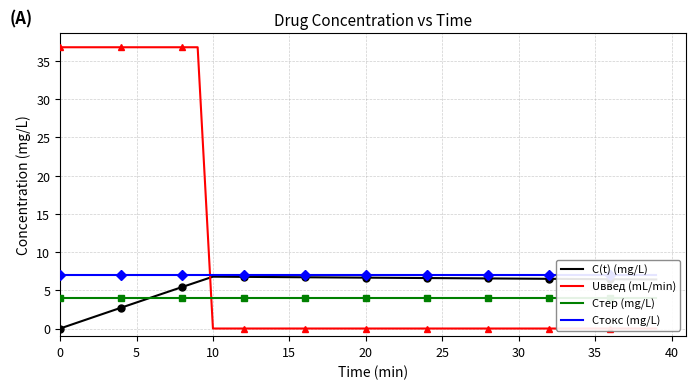

Rank the series by their maximum value, from lowest to highest.

Cтер (mg/L), C(t) (mg/L), Cтокс (mg/L), Uввед (mL/min)